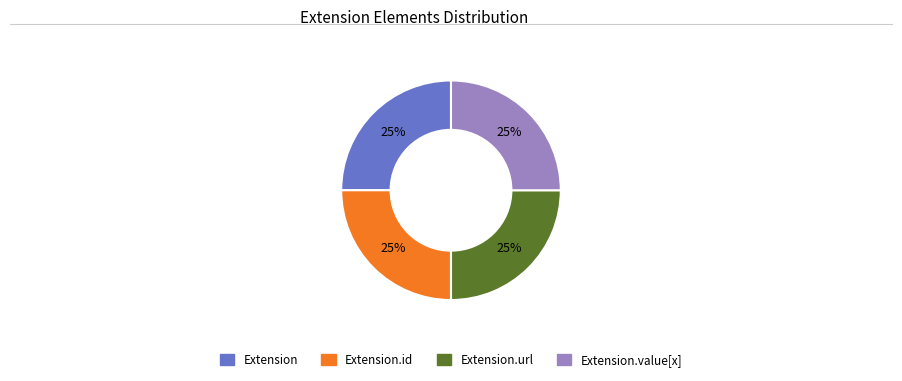

Is there any slice that represents more than half of the pie?

No